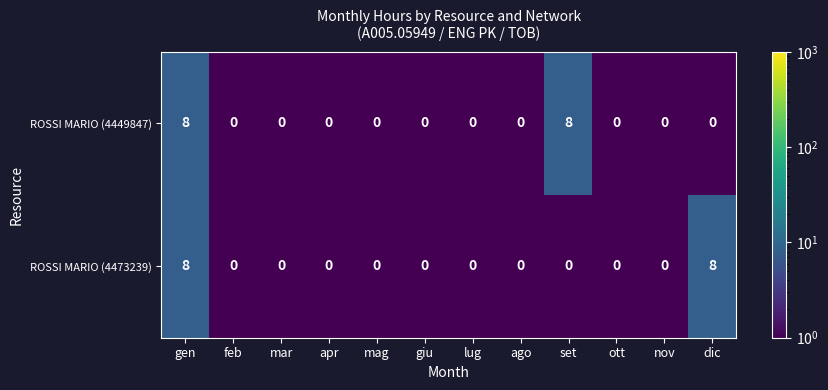

Reading left to right, transcribe all the data shown in this chart.

ROSSI MARIO (4449847): 8	0	0	0	0	0	0	0	8	0	0	0
ROSSI MARIO (4473239): 8	0	0	0	0	0	0	0	0	0	0	8